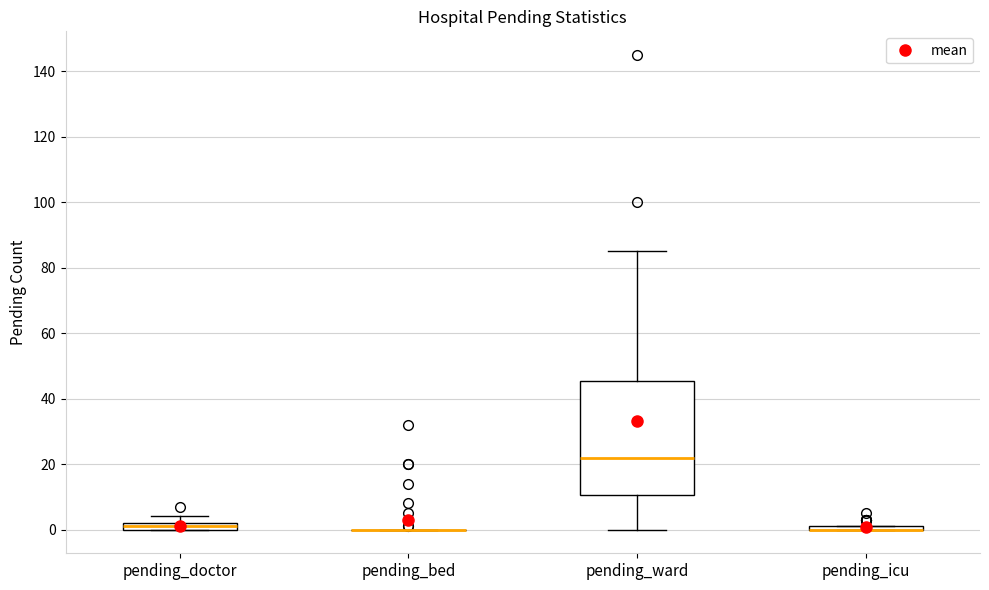

Comparing the boxes themselves (not the whiskers), which one is the tallest?

pending_ward